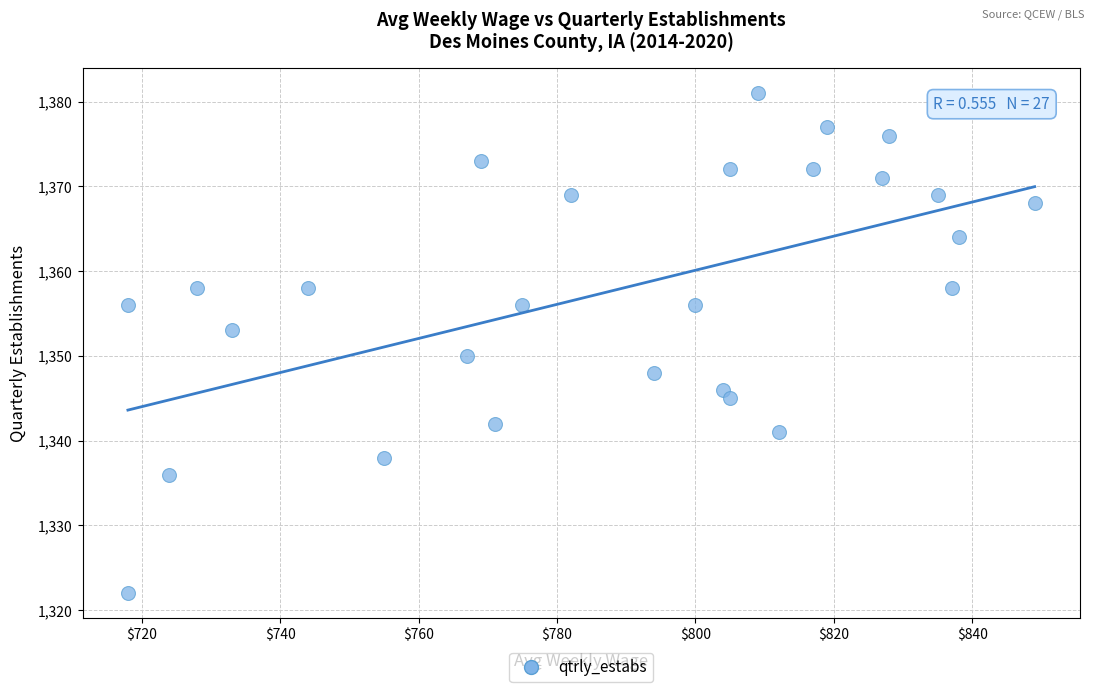

What Y value in the scatter plot is closest to 1351?

1350